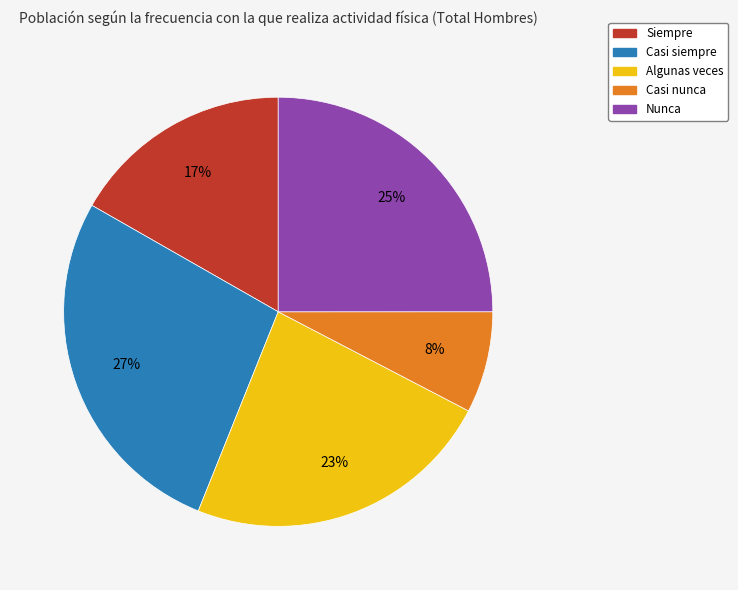

Is the sum of Siempre and Casi siempre greater than half?

No